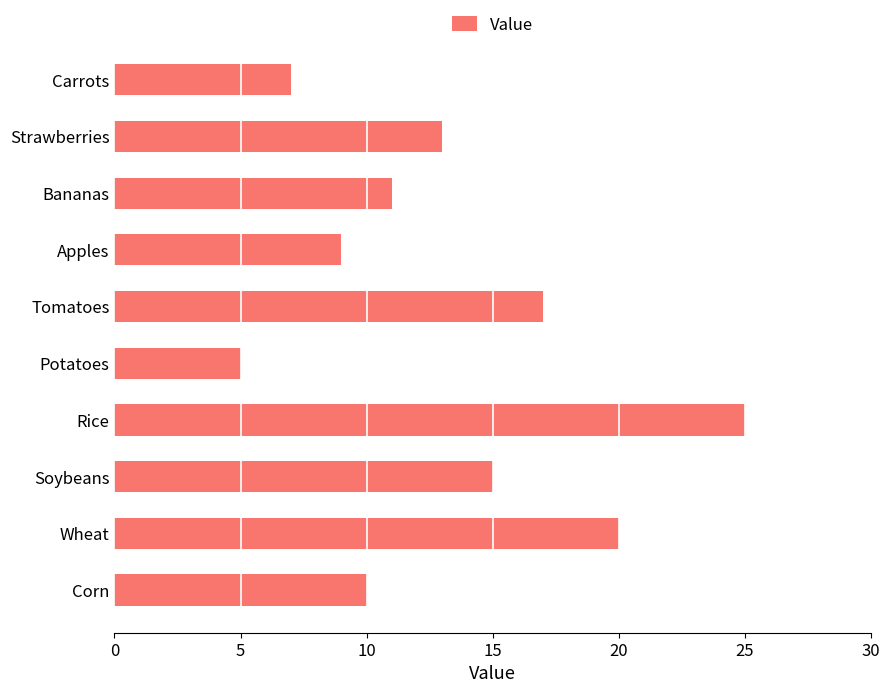

Is it true that the value at Carrots is 7?

True